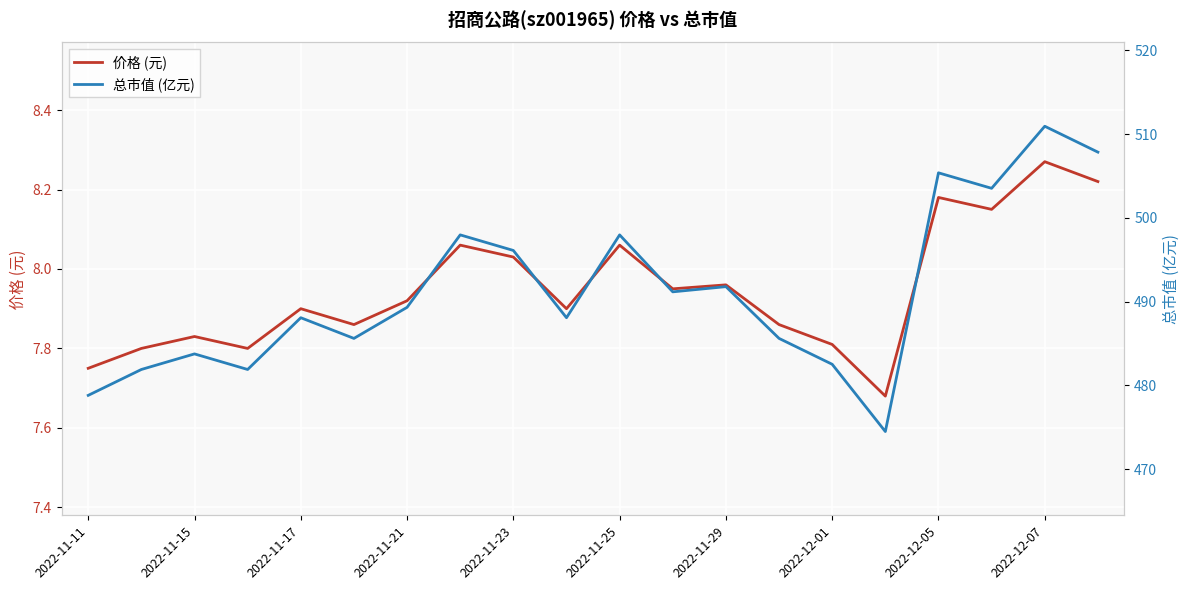

At how many categories does at least one series exceed 409?

20